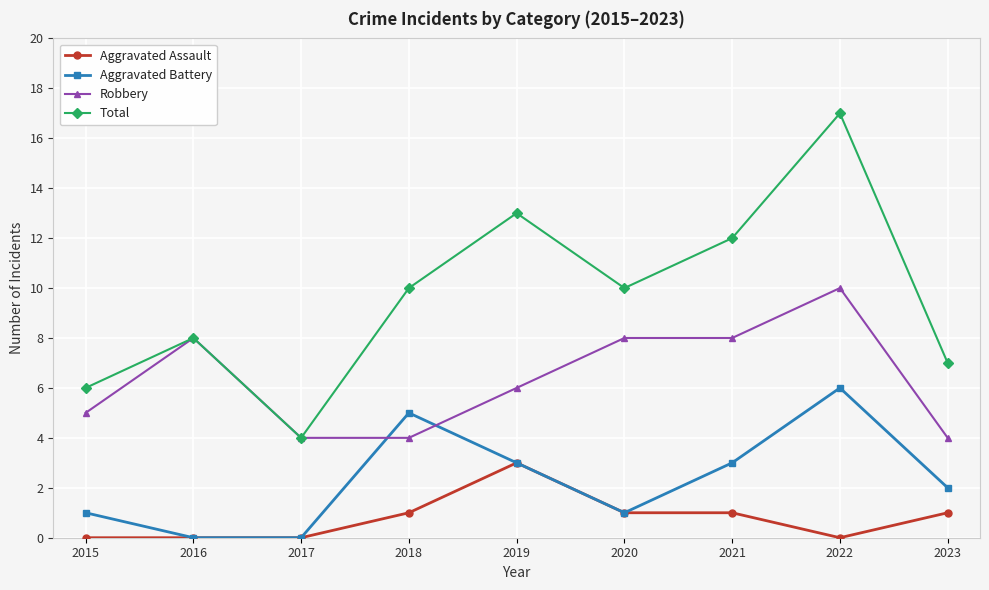

Reading left to right, transcribe all the data shown in this chart.

Aggravated Assault: 0	0	0	1	3	1	1	0	1
Aggravated Battery: 1	0	0	5	3	1	3	6	2
Robbery: 5	8	4	4	6	8	8	10	4
Total: 6	8	4	10	13	10	12	17	7